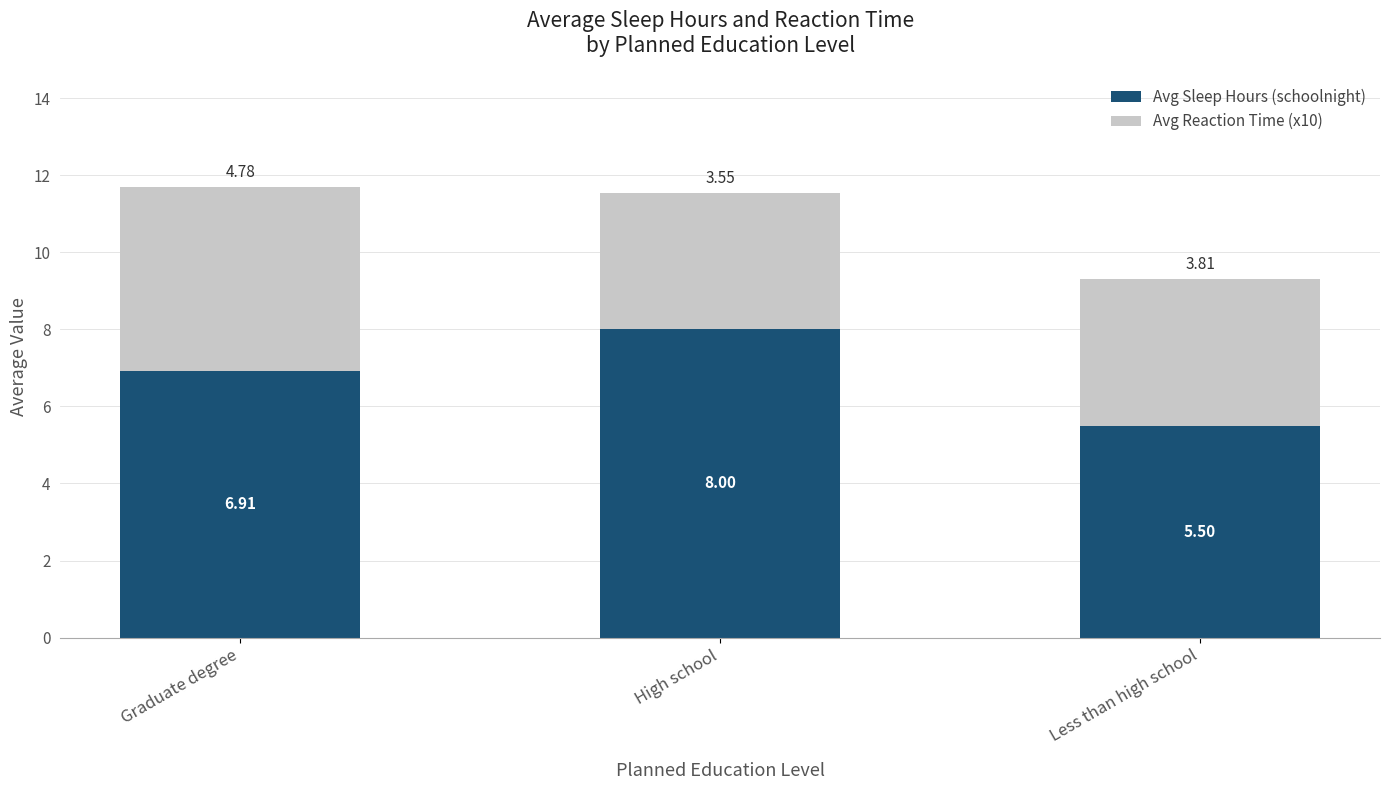

Rank the categories by Avg Sleep Hours (schoolnight) value from lowest to highest.

Less than high school, Graduate degree, High school